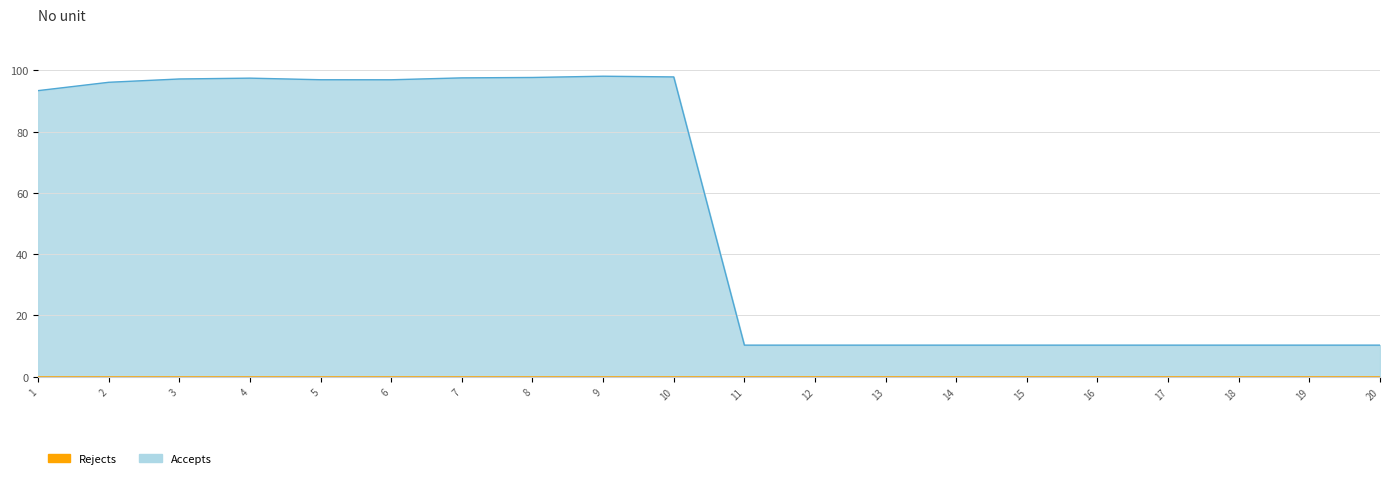

List the series in order of their peak value, highest first.

Accepts, Rejects